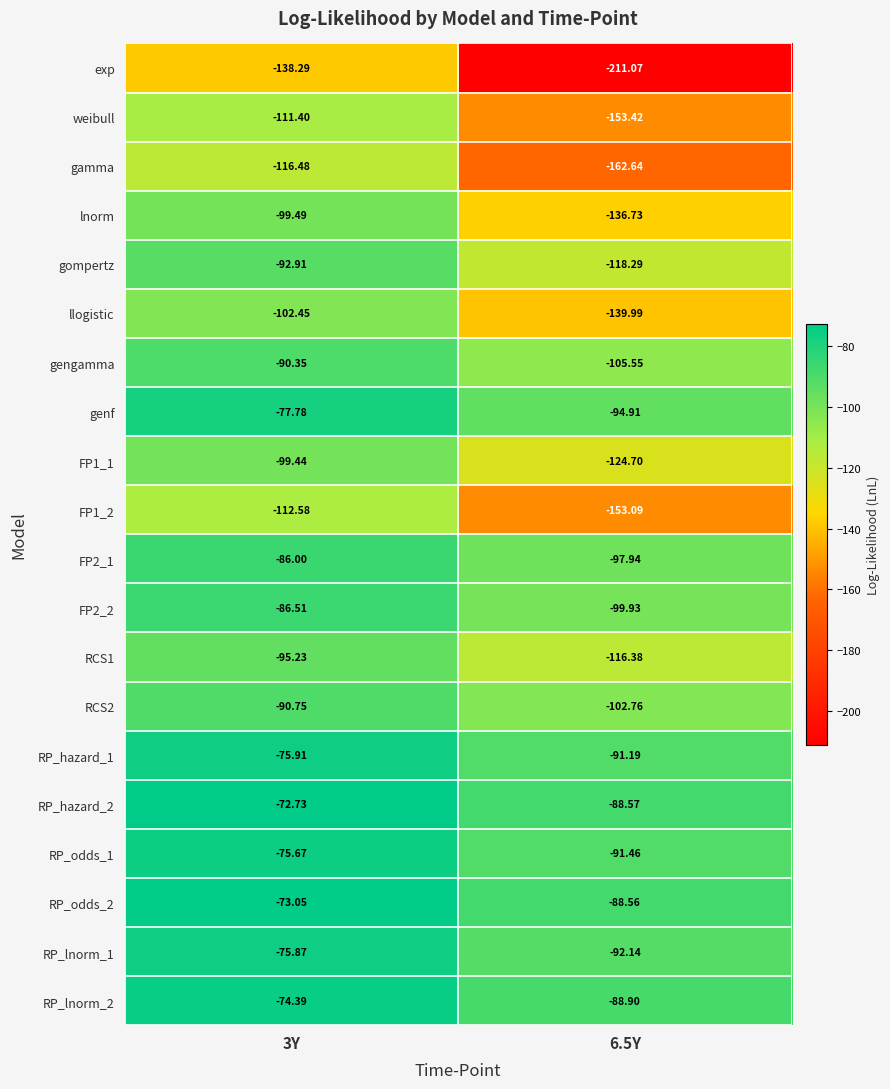

Is the value of FP1_2 at 3Y greater than the value of RCS1 at 6.5Y?

Yes